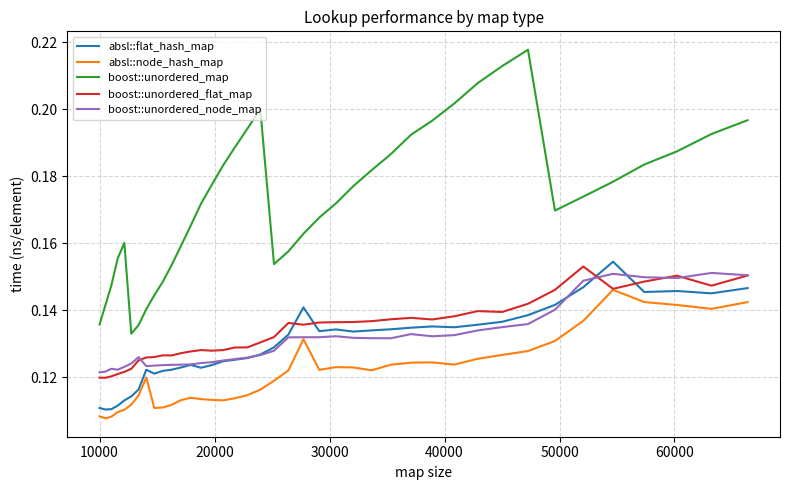

True or false: boost::unordered_flat_map and boost::unordered_map intersect in this chart.

False